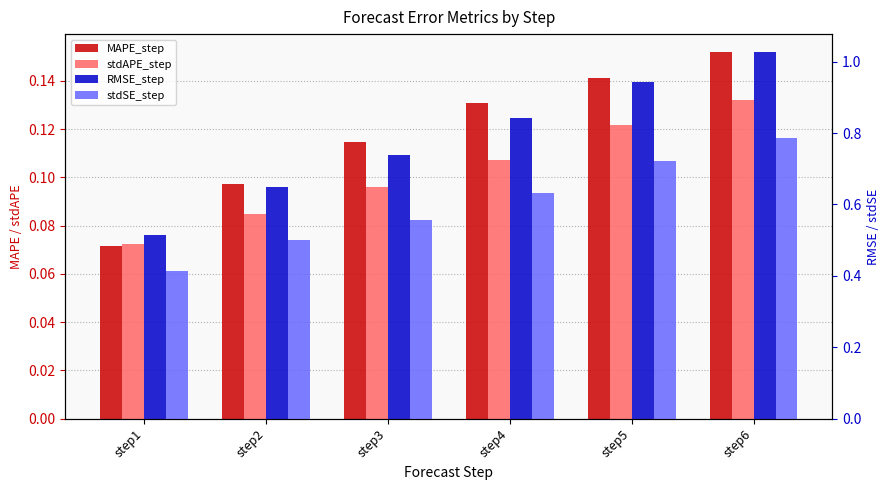

Is it true that RMSE_step equals 0.8 at step4?

True